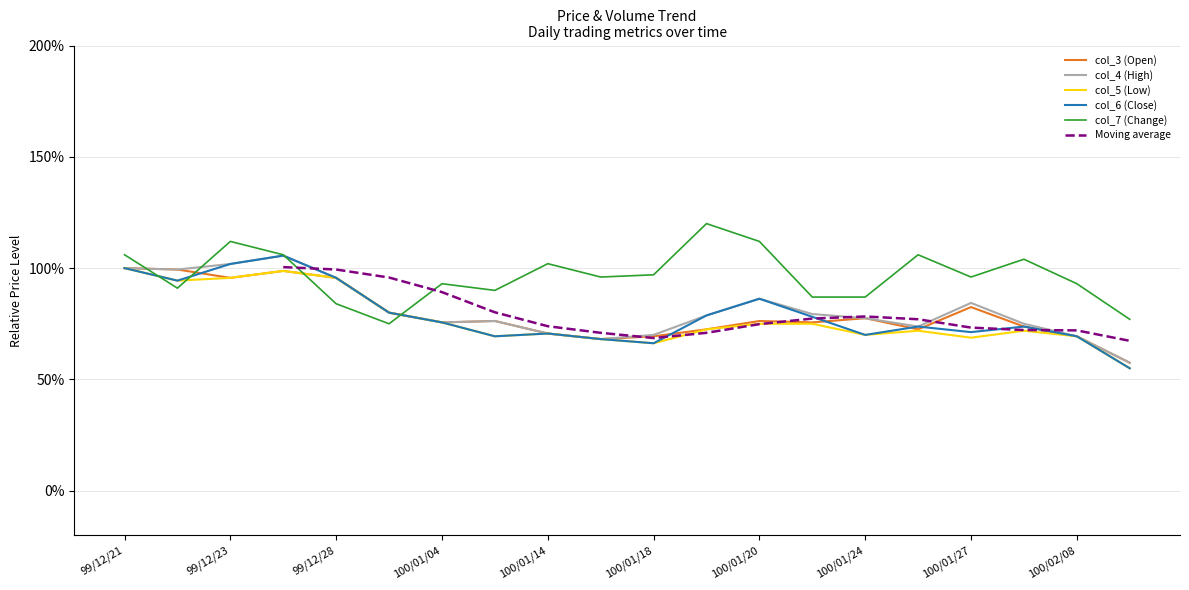

Where is the first local maximum for col_4 (High)?

99/12/24